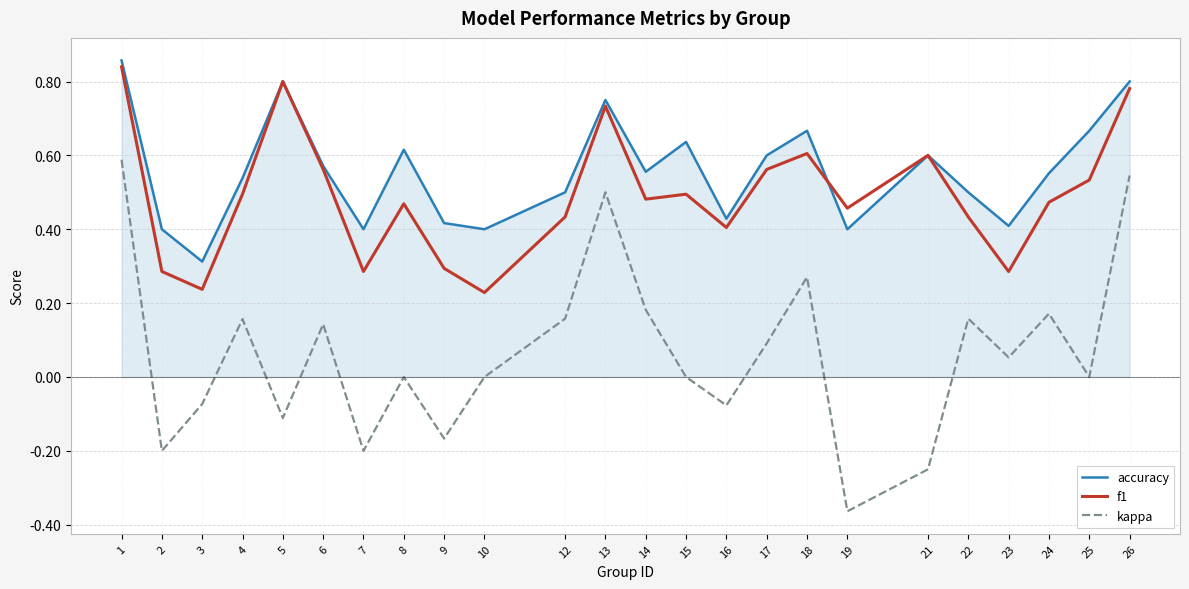

Which category has the lowest value across all series?

19